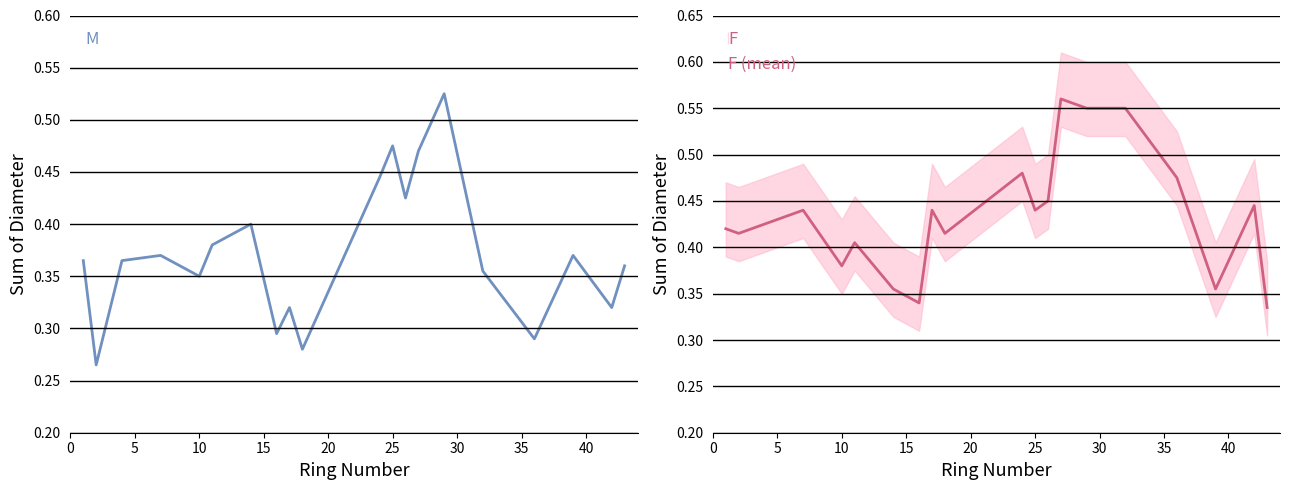

What is the difference between the maximum and minimum values in the F (mean) series?

0.2